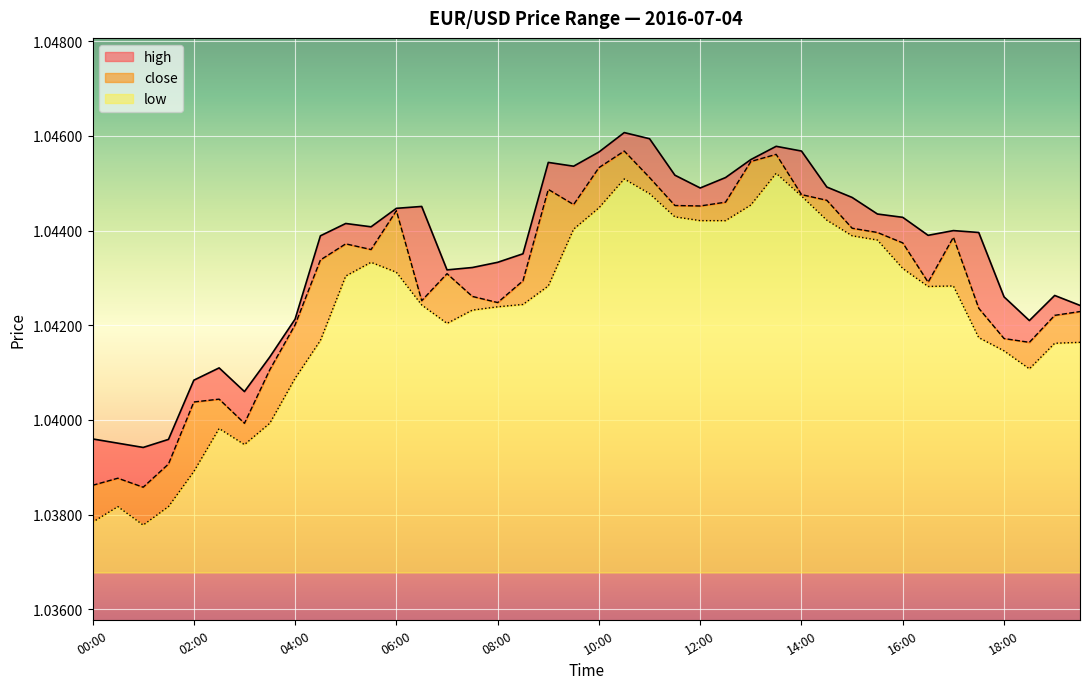

How many series are shown in this chart?

3